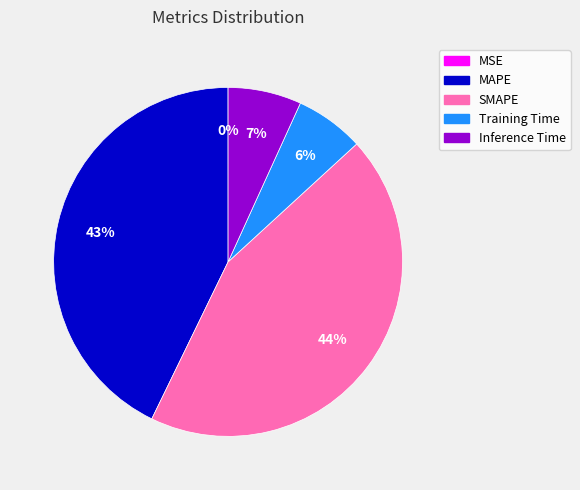

Which slice is the largest?

SMAPE